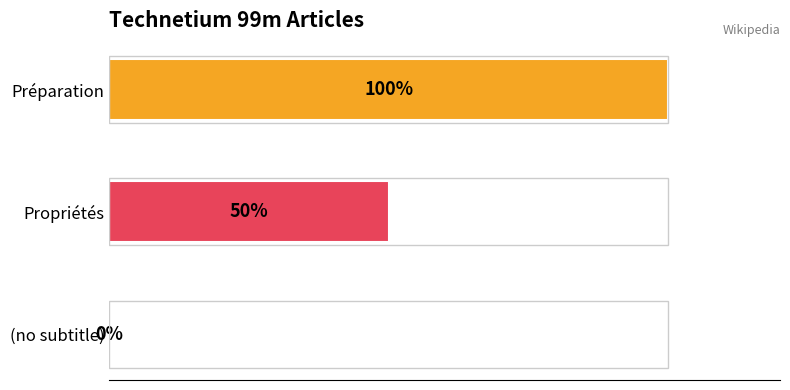

At which label is the value closest to 50?

Propriétés